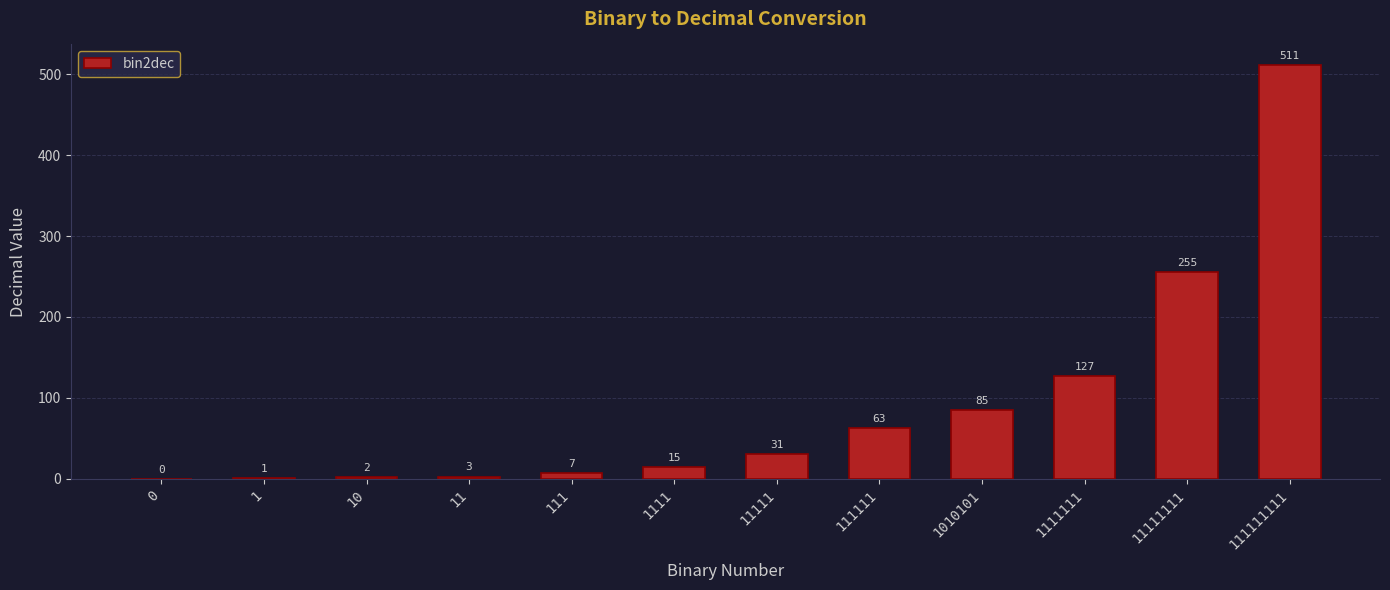

At which label is the value closest to 255?

11111111